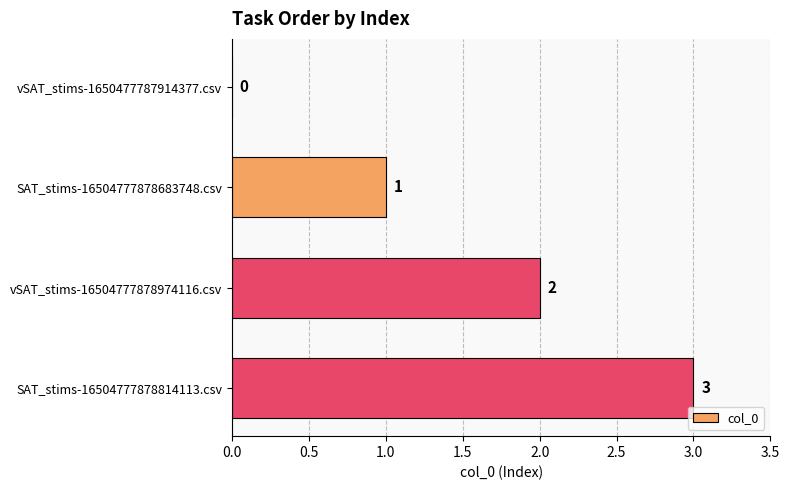

The value at vSAT_stims-16504777878974116.csv is 4. True or false?

False